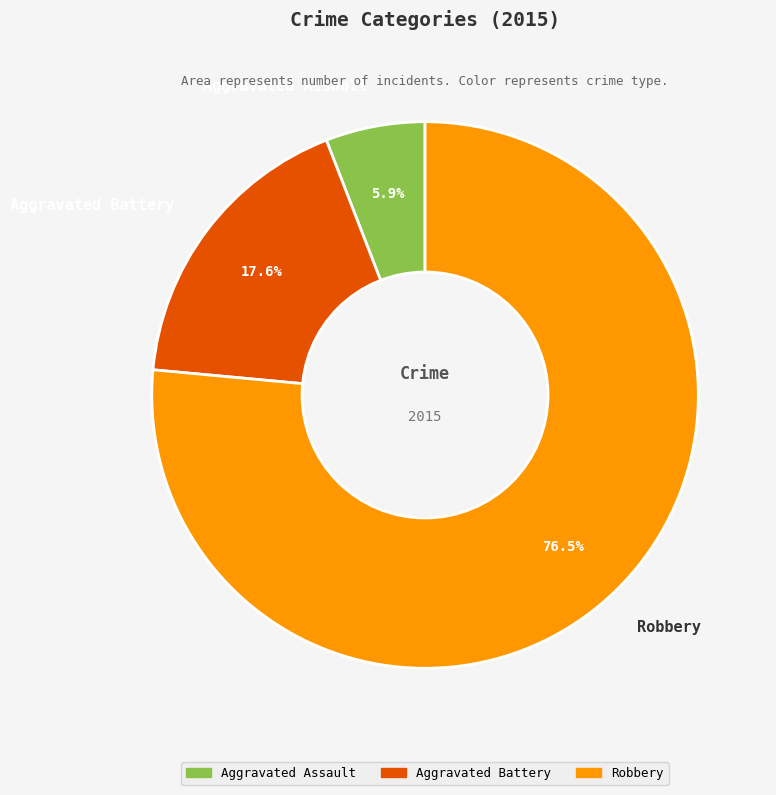

To the nearest percent, what is the combined percentage of Aggravated Battery and Robbery?

94%